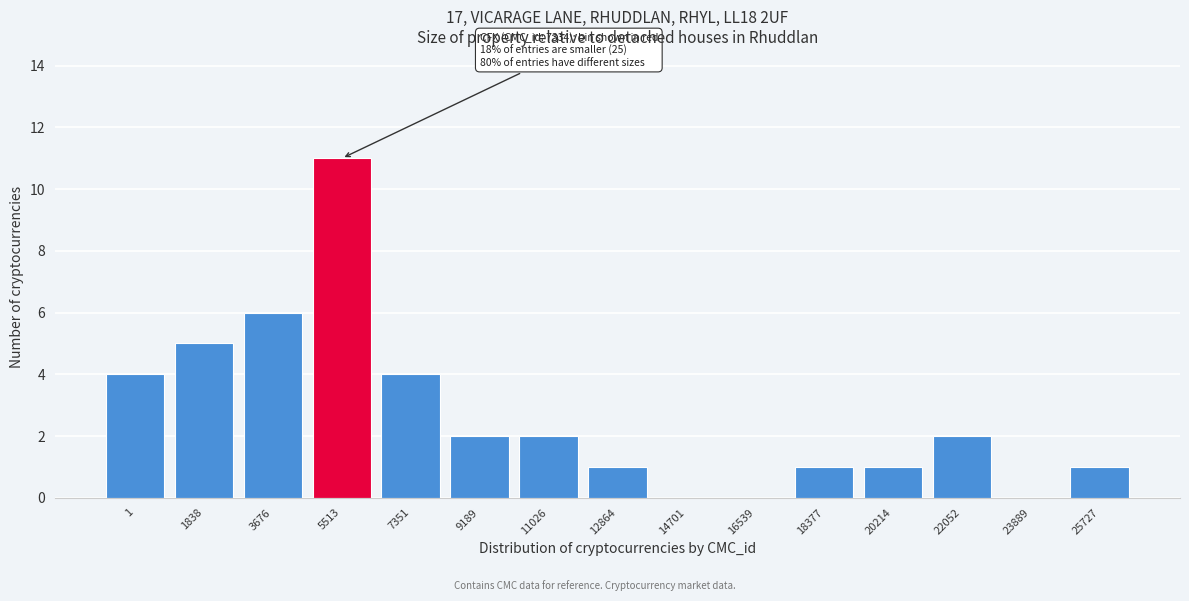

Reading left to right, list all the values displayed in this chart.

1=4	1838=5	3676=6	5513=11	7351=4	9189=2	11026=2	12864=1	14701=0	16539=0	18377=1	20214=1	22052=2	23889=0	25727=1